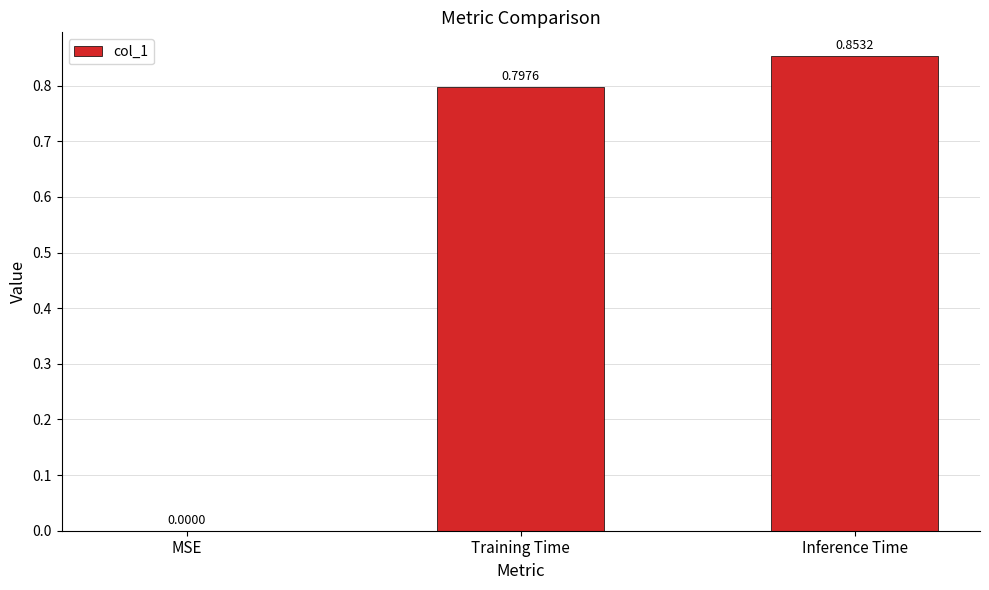

What is the sum of all values?

1.7